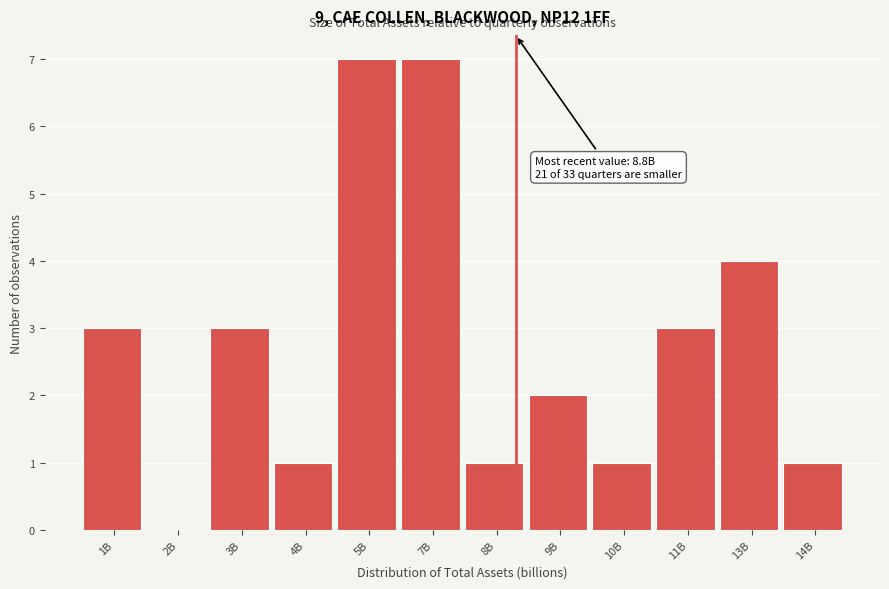

Reading left to right, transcribe all the data shown in this chart.

1B=3	2B=0	3B=3	4B=1	5B=7	7B=7	8B=1	9B=2	10B=1	11B=3	13B=4	14B=1